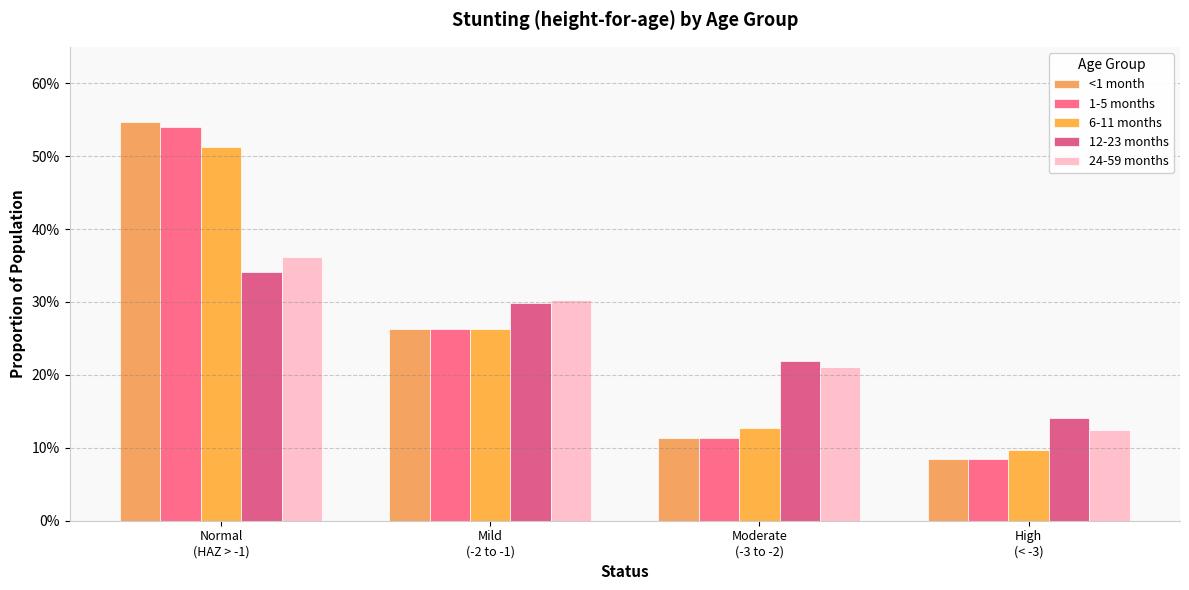

What is the value of the 12-23 months bar at the 3rd from the left?

0.2